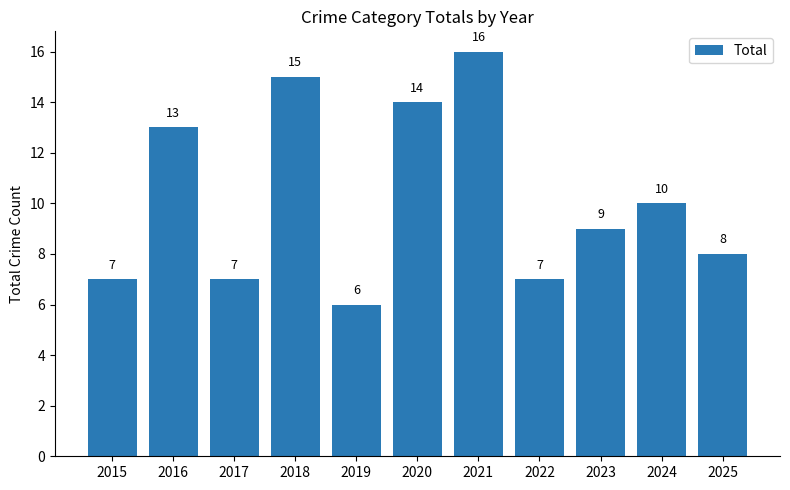

Which category has the lowest value across all series?

2019